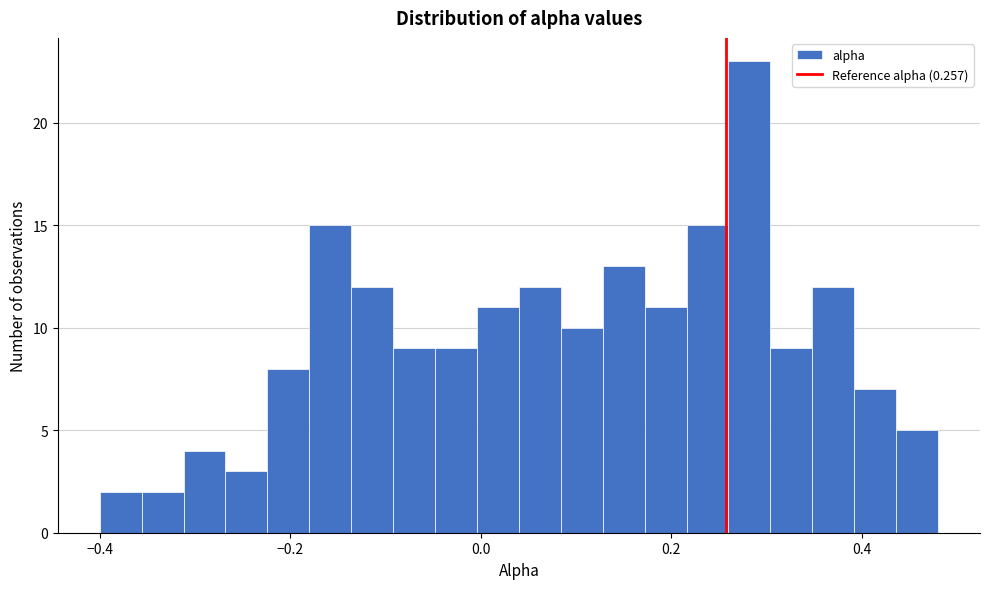

Around what value on the x-axis is the tallest bar? Give the approximate position of its centre, as read against the axis.

0.28